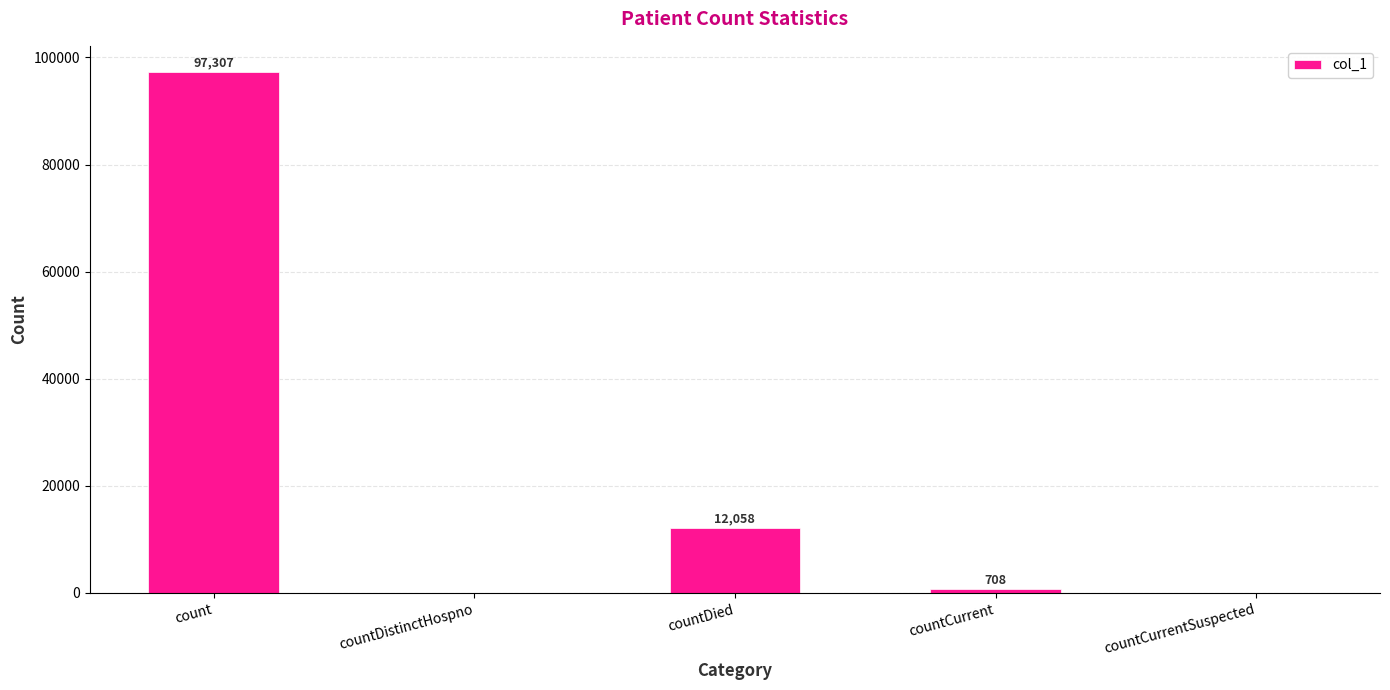

Which label corresponds to the largest value in the chart?

count